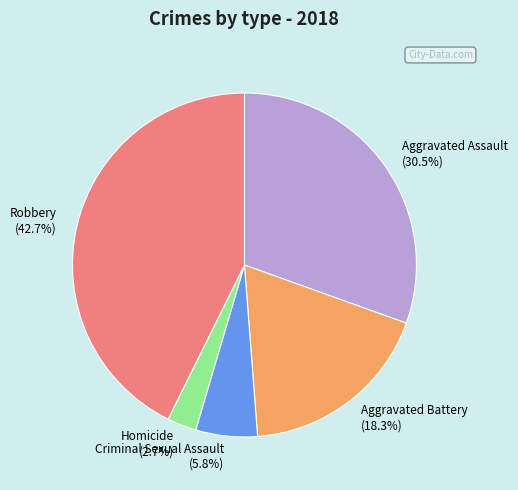

Combined, what portion of the pie is Aggravated Assault and Homicide?

33.2%